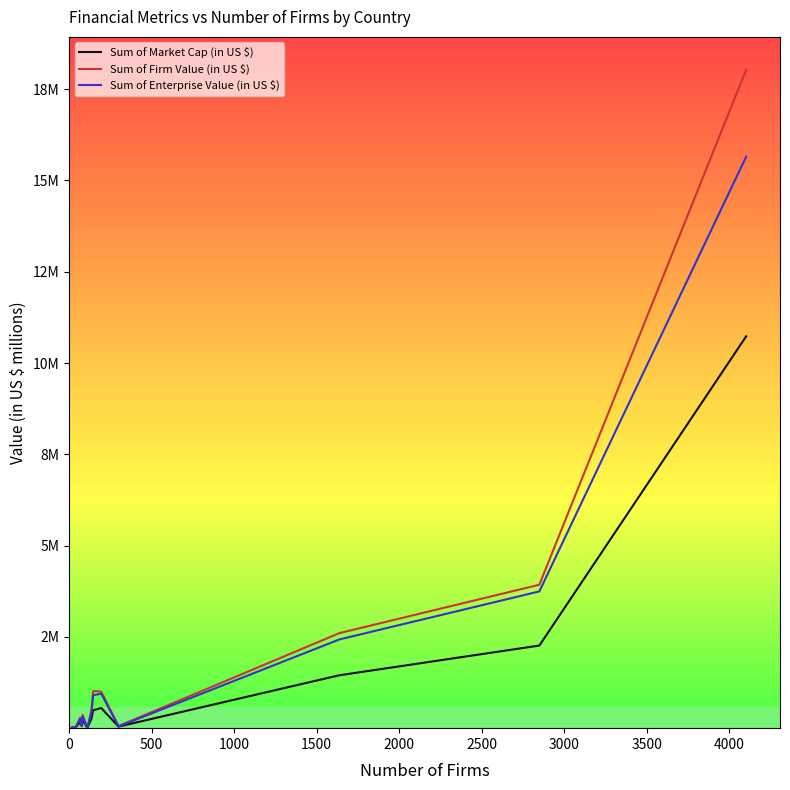

True or false: Sum of Enterprise Value (in US $) has a value of 28154258.3 at 25.

False